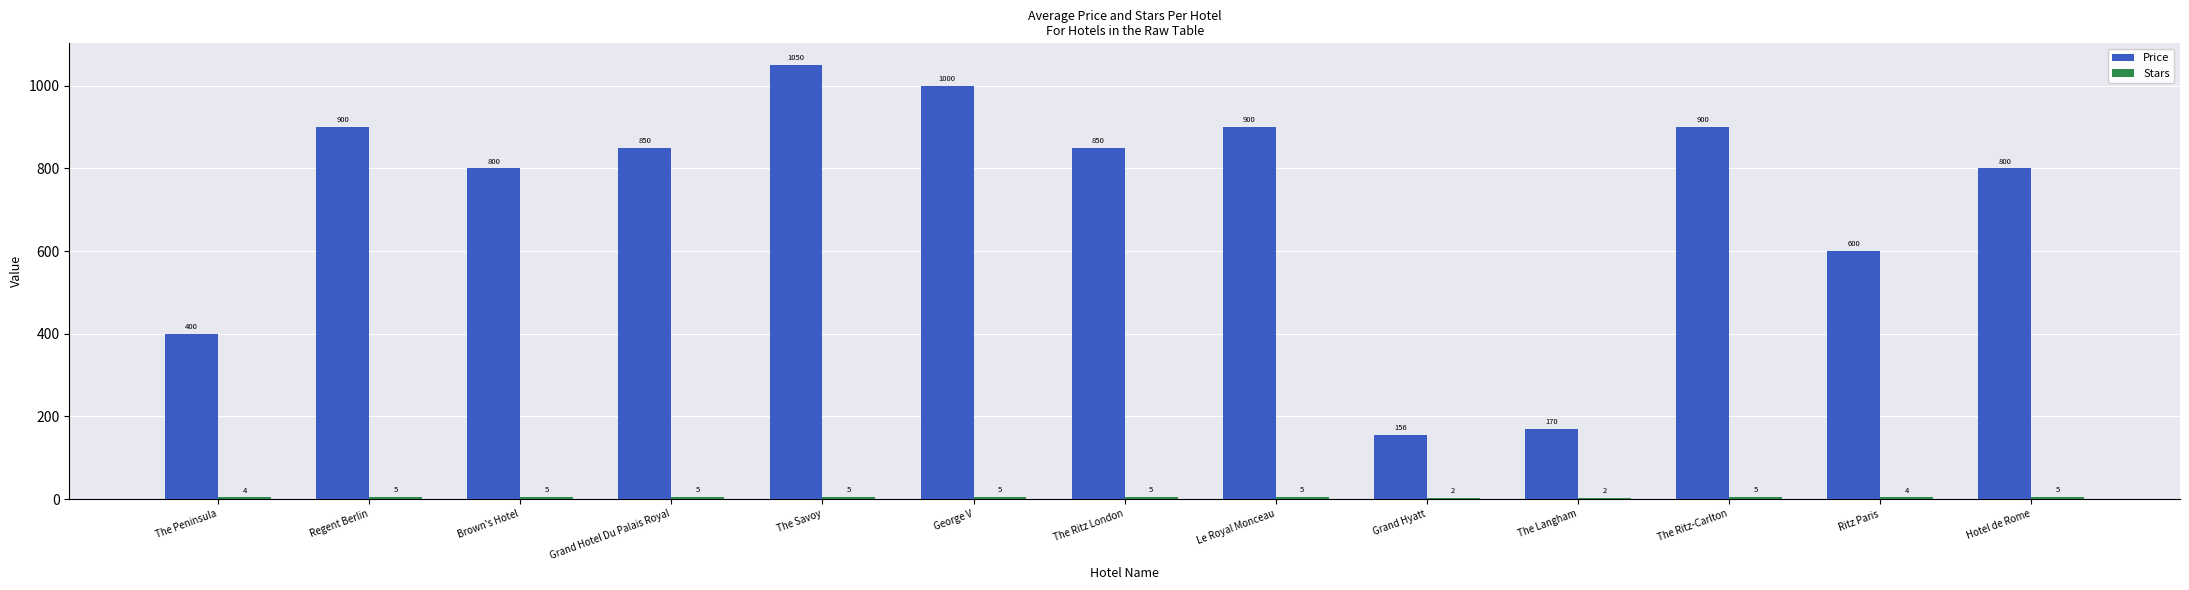

How many groups of bars are there?

13